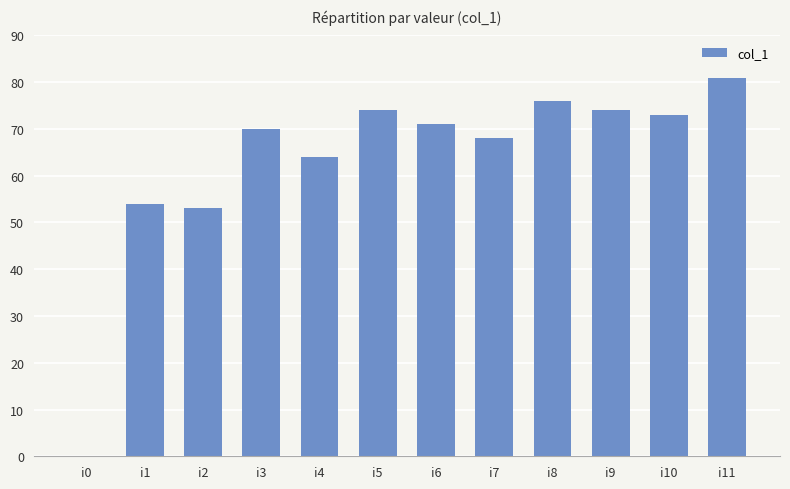

Where is the data nearest to the value 40?

i2